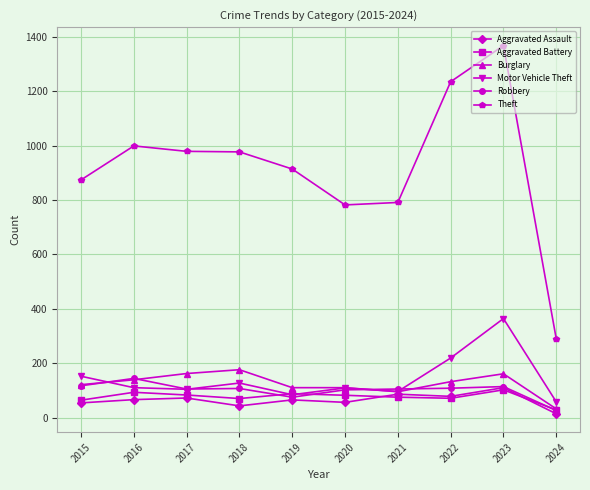

Is the value of Burglary at 2024 greater than the value of Theft at 2023?

No